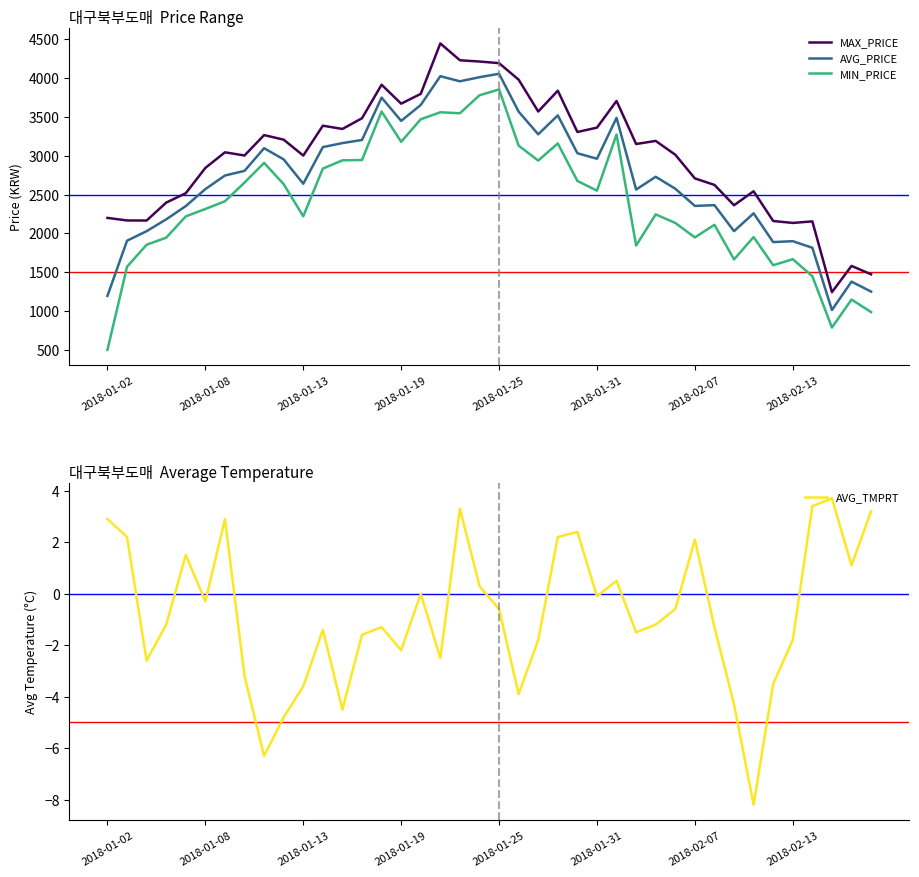

Does the chart display data point markers on the line(s)?

No